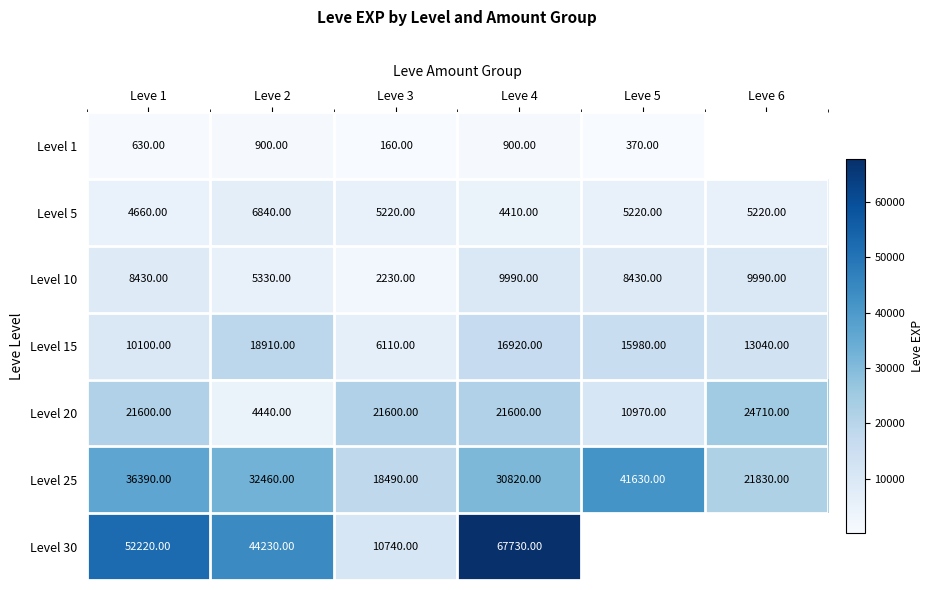

The value of Level 15 at Leve 6 is 6064.1. True or false?

False